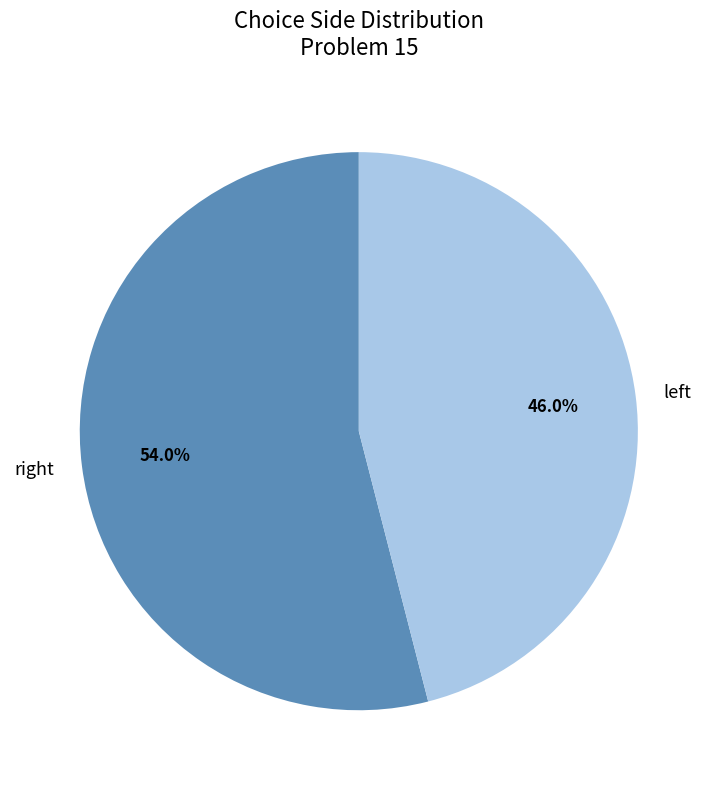

What is the largest slice in the pie chart?

right